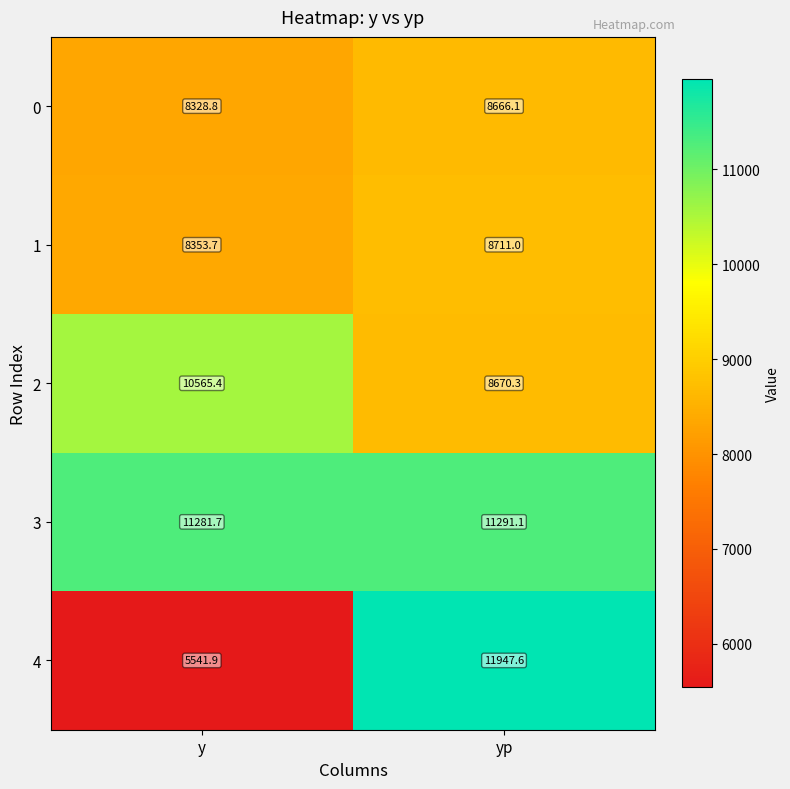

What is the difference between the maximum and minimum values in the 3 series?

9.4